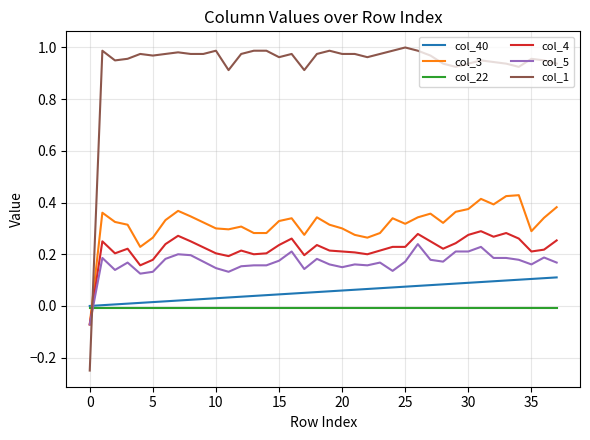

Which series ends up on top after the final intersection of col_3 and col_40?

col_3